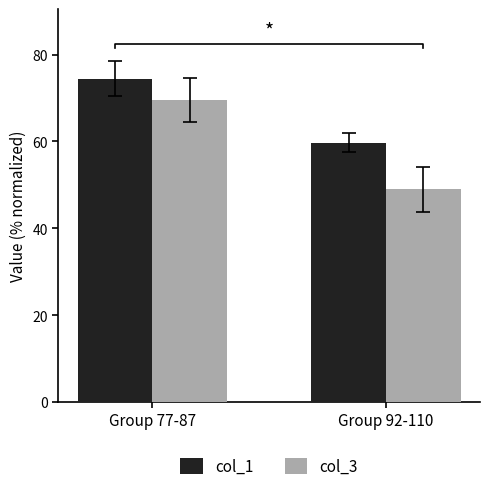

Is it true that col_3 equals 49.0 at Group 92-110?

True